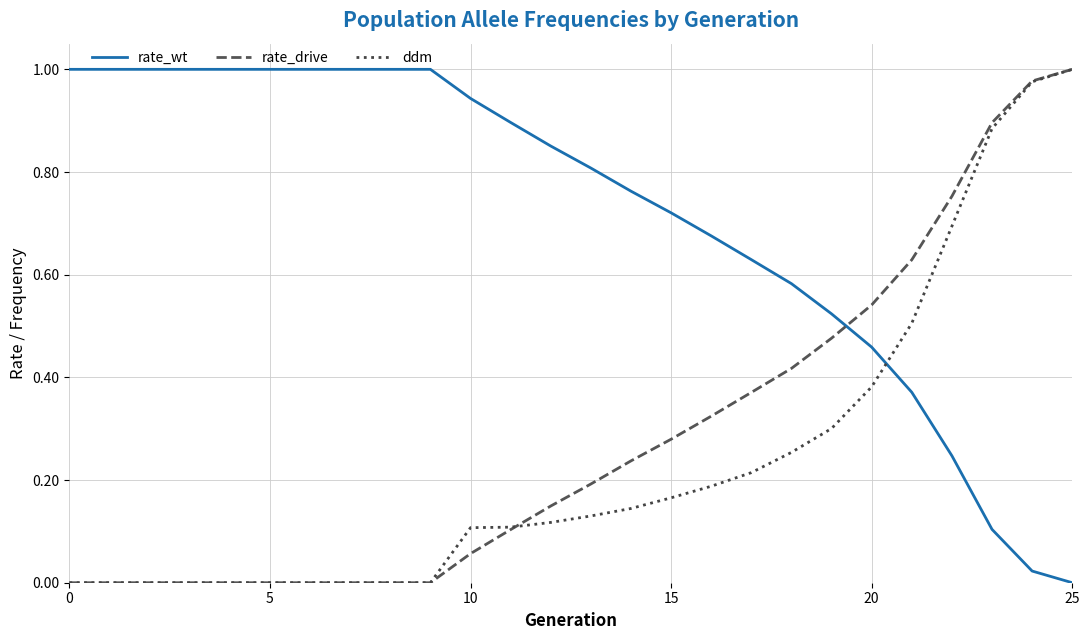

What are all the series names shown in the legend?

rate_wt, rate_drive, ddm